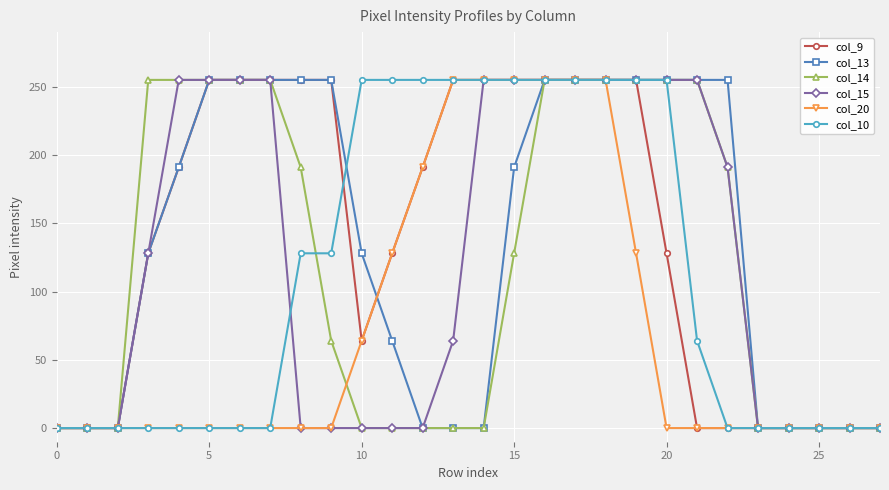

What is the highest value of the col_14 series?

255